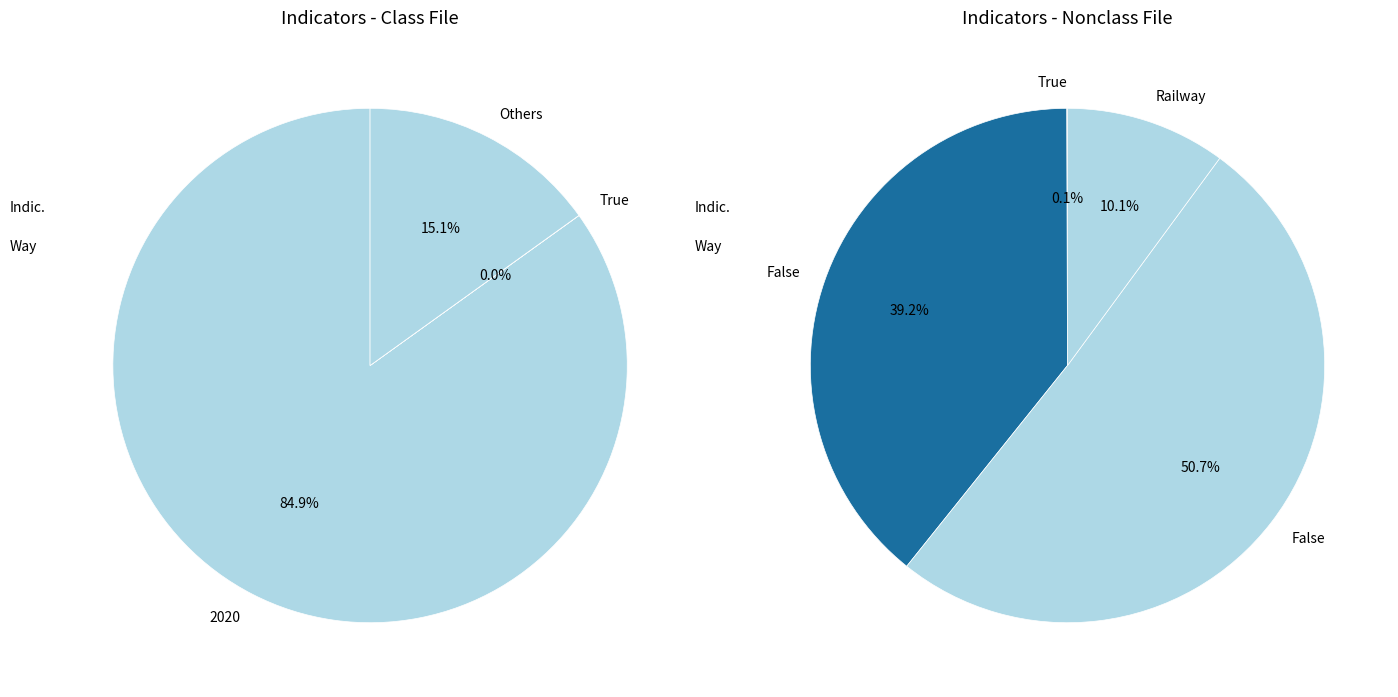

To the nearest percent, what is the difference between the largest and smallest slice percentages?

85%